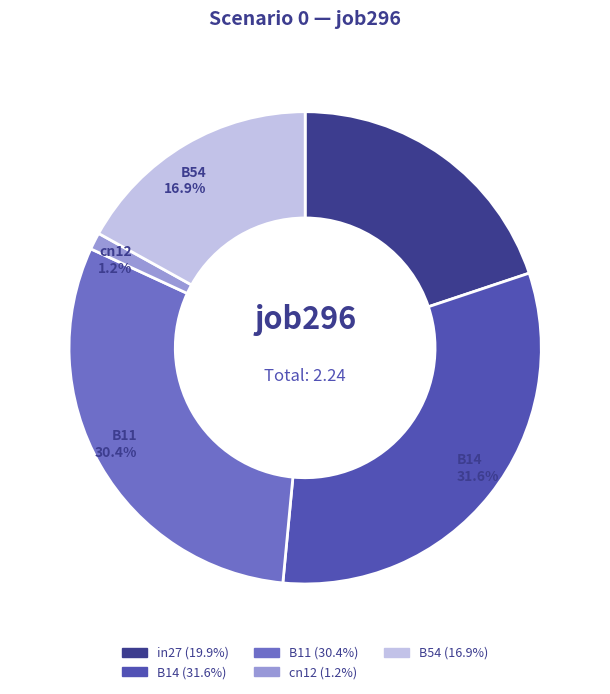

How many slices are in this pie chart?

5